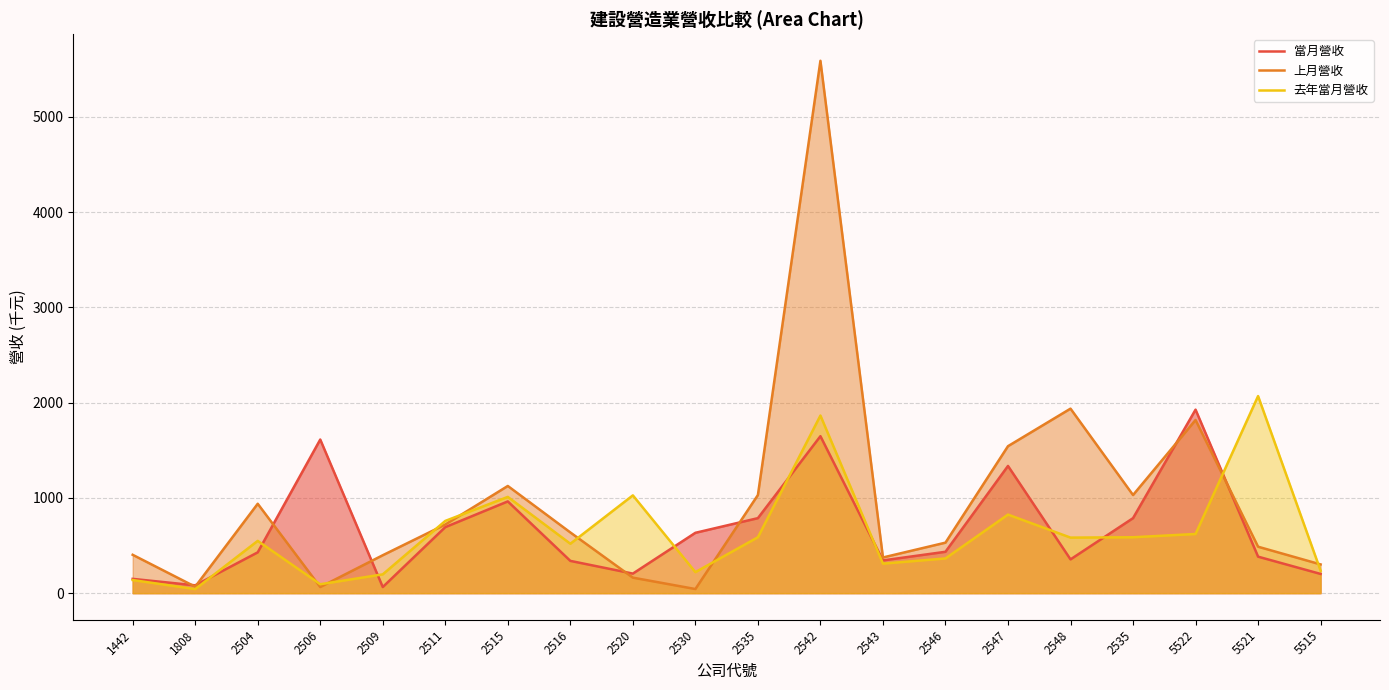

Between which two adjacent categories do 去年當月營收 and 上月營收 first intersect?

2504 and 2506